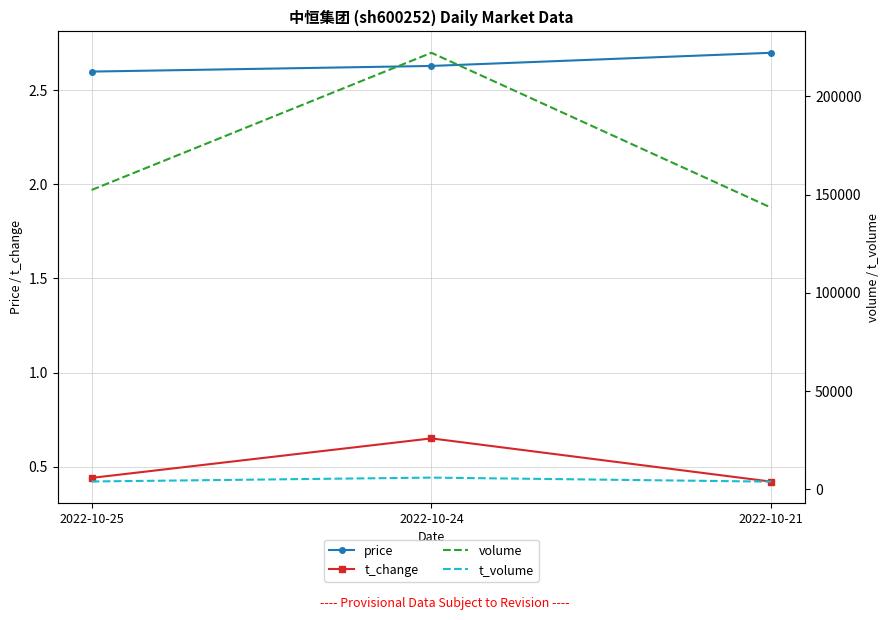

Between 2022-10-25 and 2022-10-21, which is larger?

2022-10-21